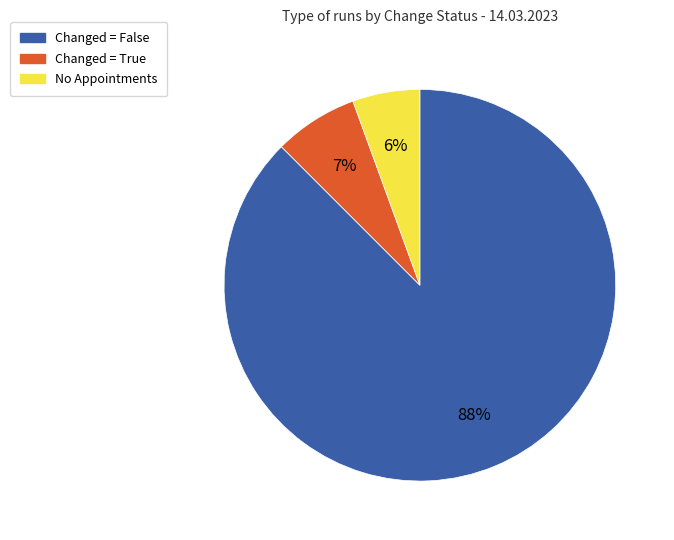

Count the number of slices in the pie.

3